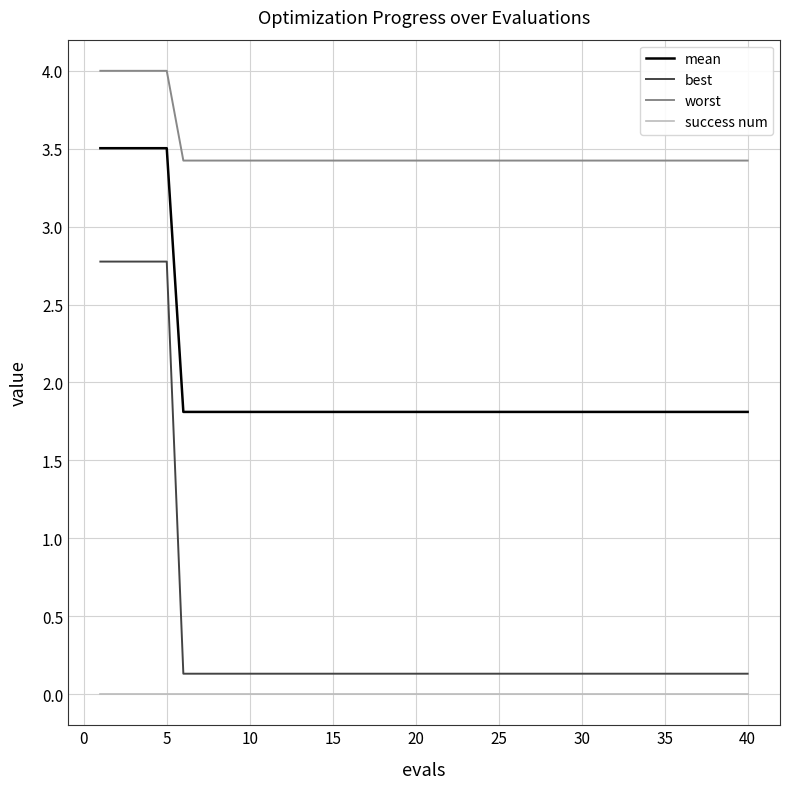

True or false: success num and best cross at least once.

False